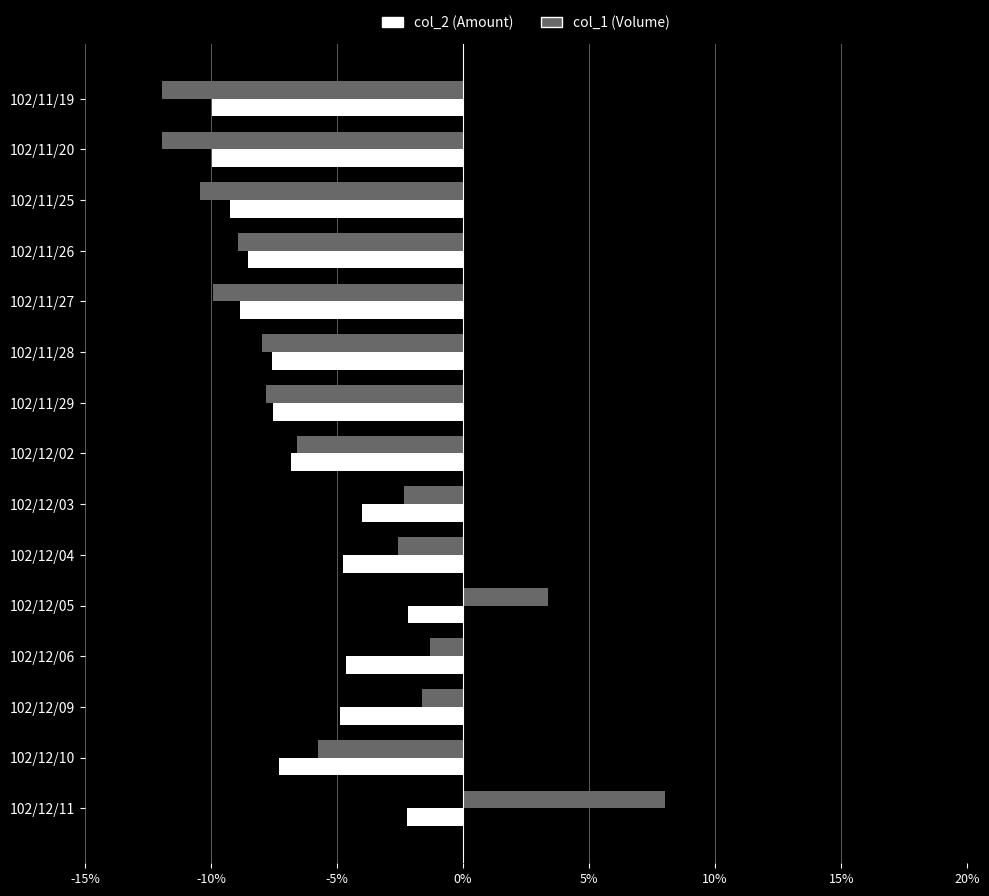

What is the total value across all series at 102/11/25?

-19.7